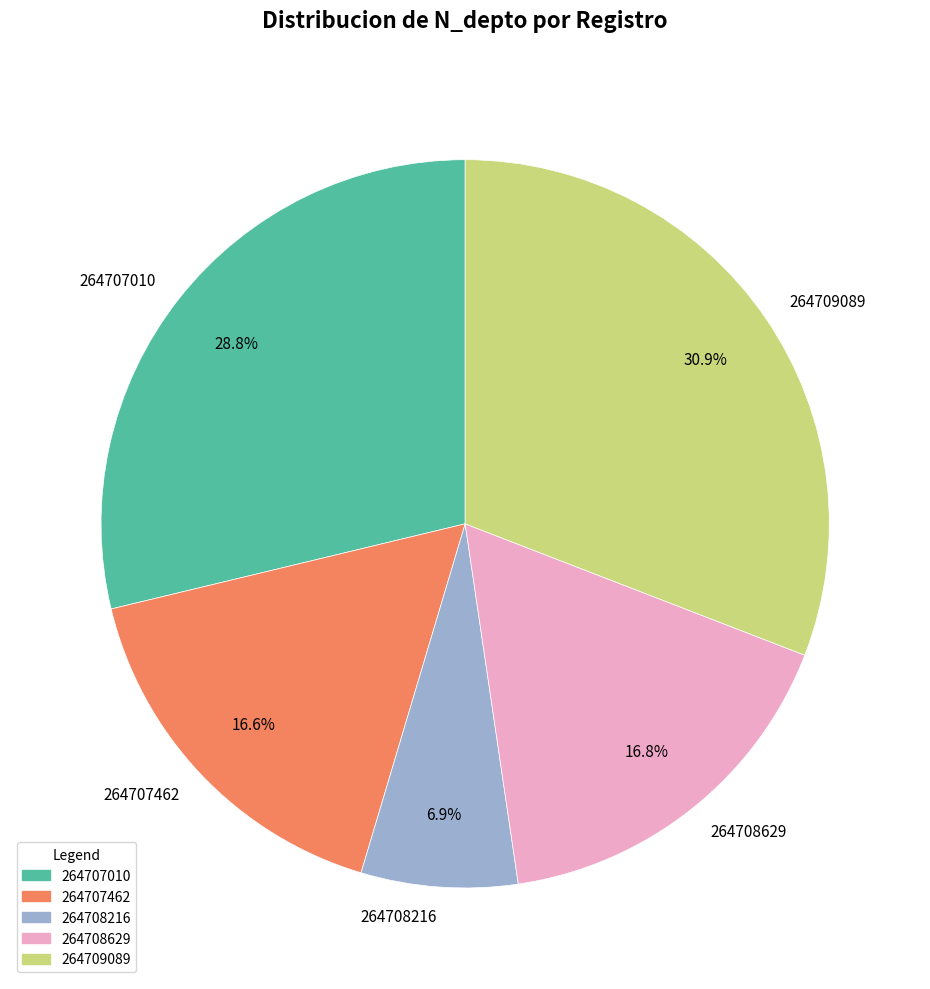

True or false: 264708629 accounts for 23% of the total.

False